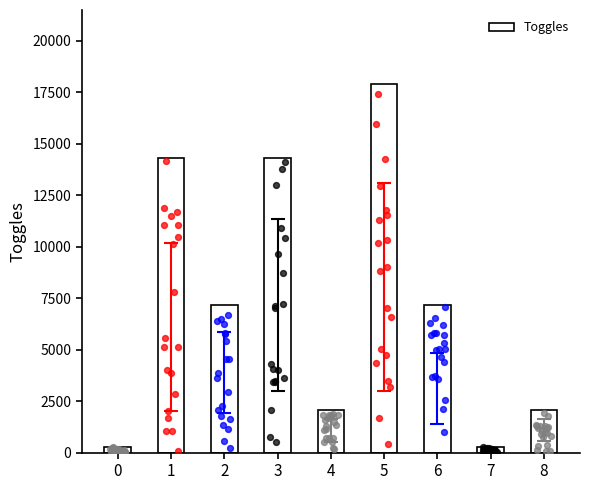

Approximately how many times larger is the value at 4 compared to 8?

1.0